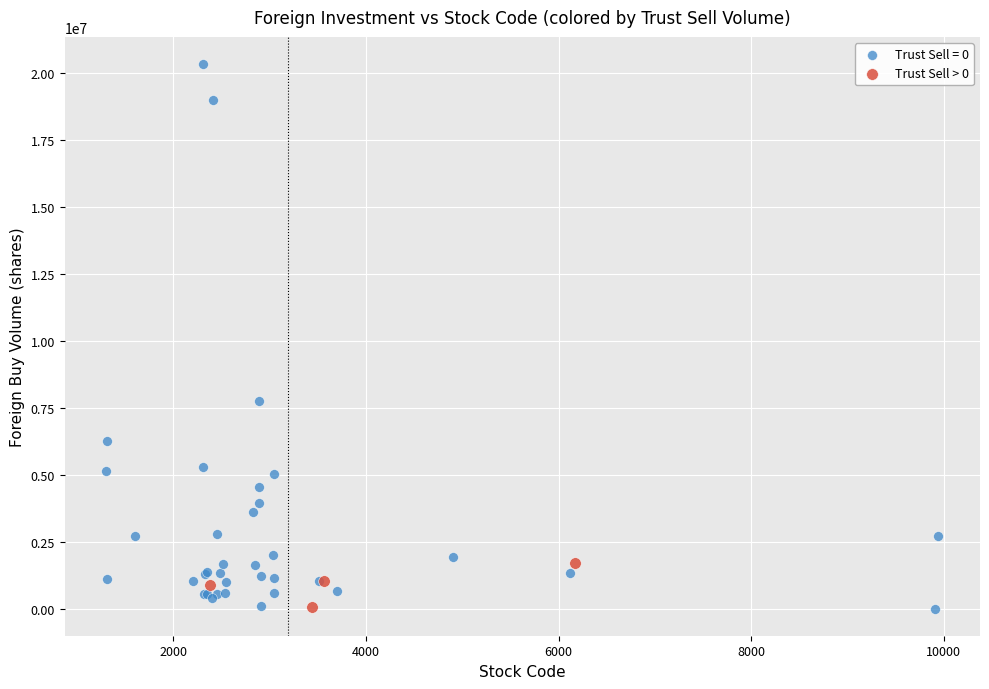

Which series has the largest Y range (max minus min)?

Trust Sell = 0